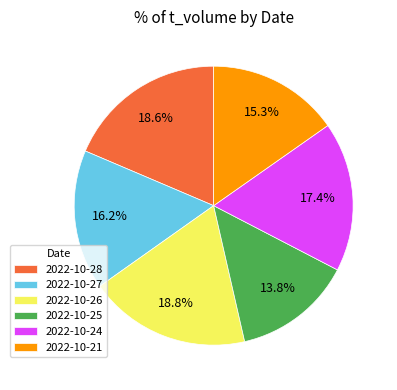

Combined, do 2022-10-27 and 2022-10-26 account for over 50%?

No